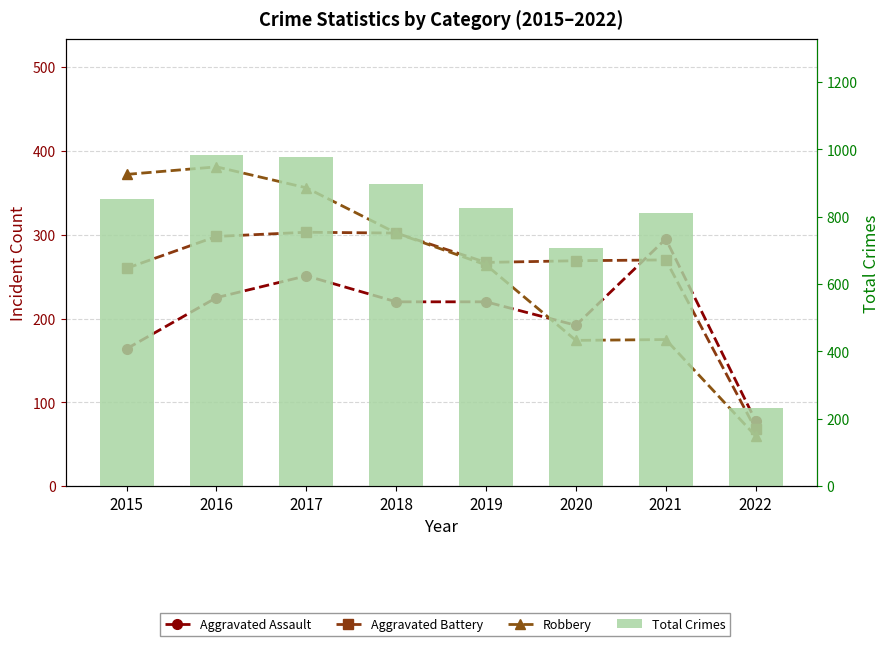

Rank the series by their maximum value, from lowest to highest.

Aggravated Assault, Aggravated Battery, Robbery, Total Crimes